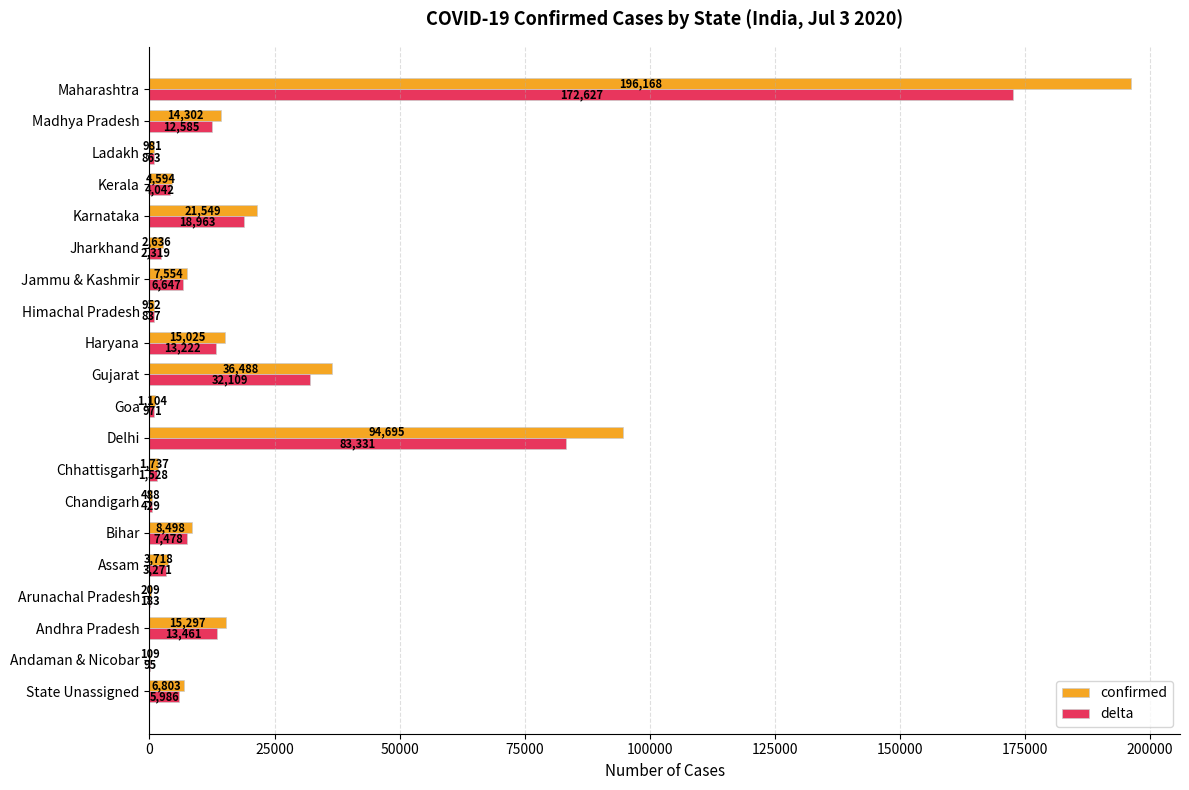

What is the sum of all confirmed values?

432907